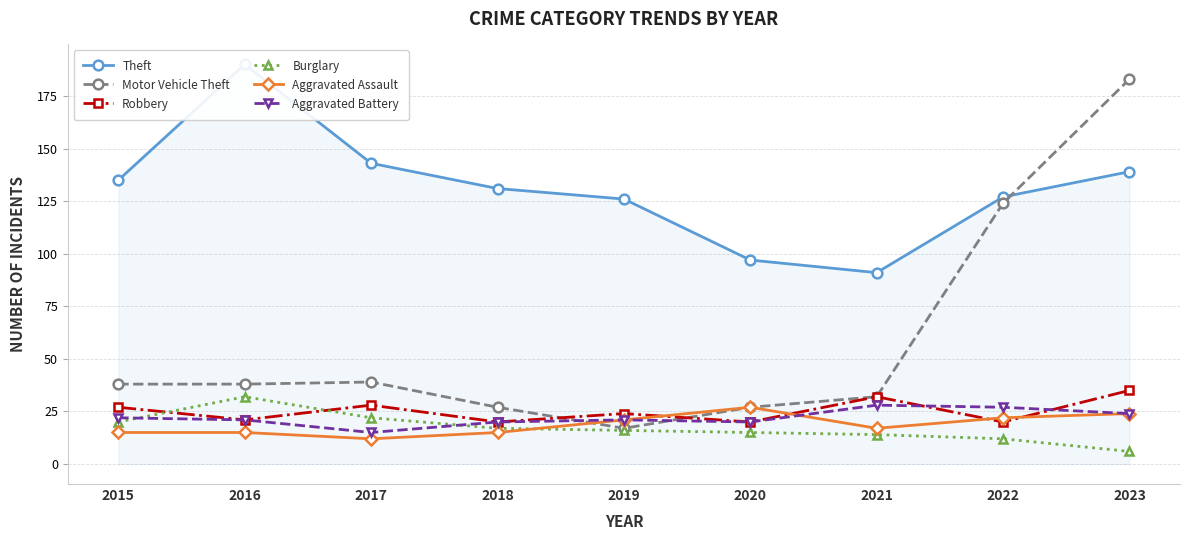

At which category does the chart reach its minimum across all series?

2023